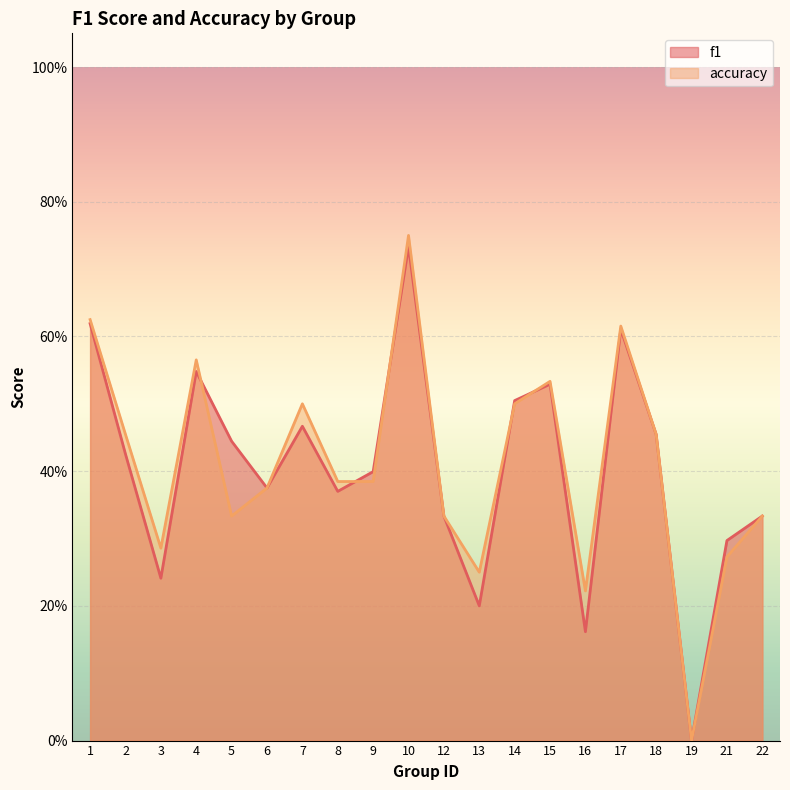

Rank the categories by accuracy value from highest to lowest.

10, 1, 17, 4, 15, 7, 14, 2, 18, 8, 9, 6, 5, 12, 22, 3, 21, 13, 16, 19